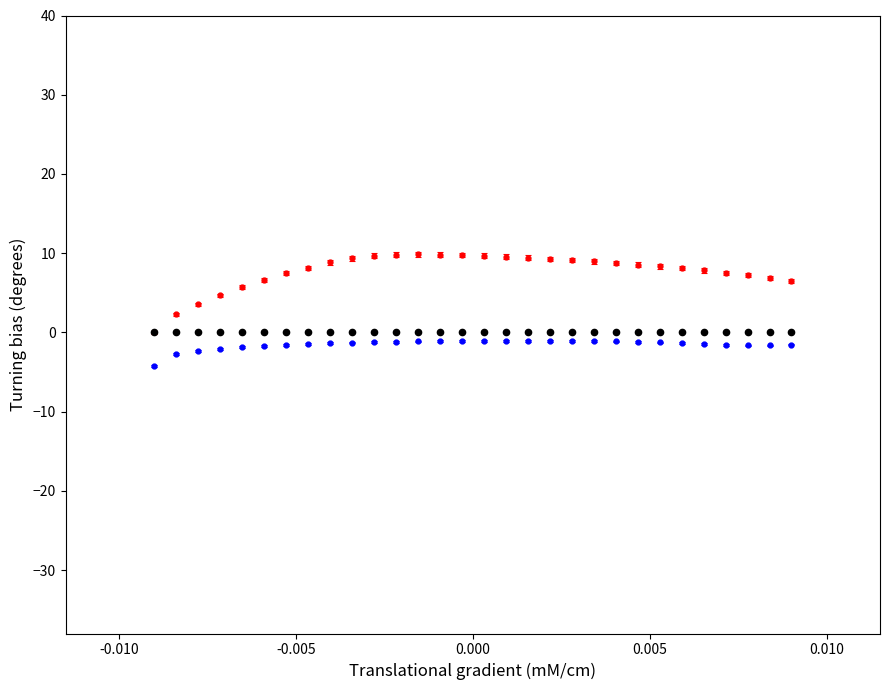

What is the smallest value displayed?

-4.2